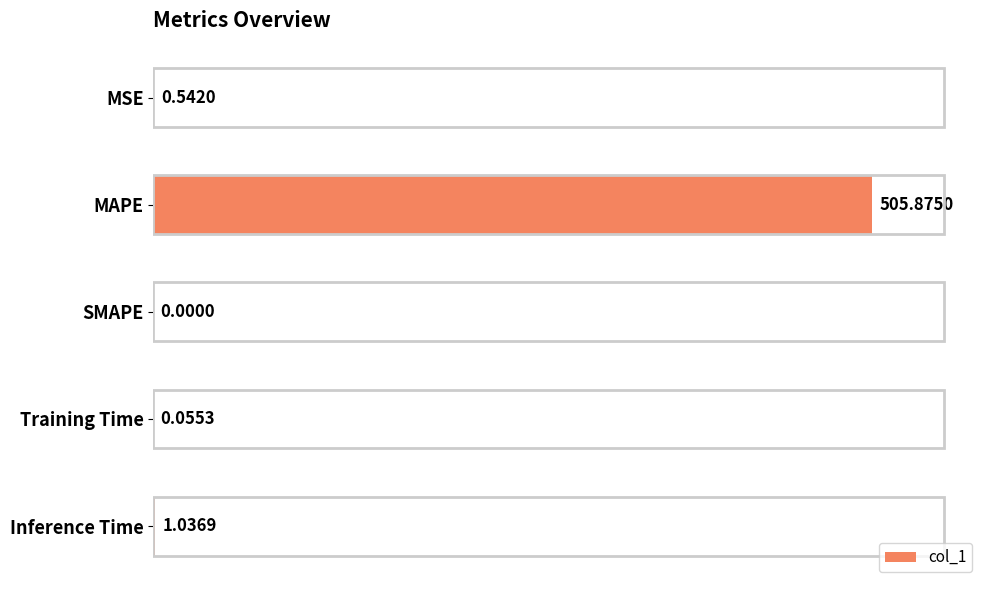

What is the change in value from MAPE to SMAPE?

-505.9